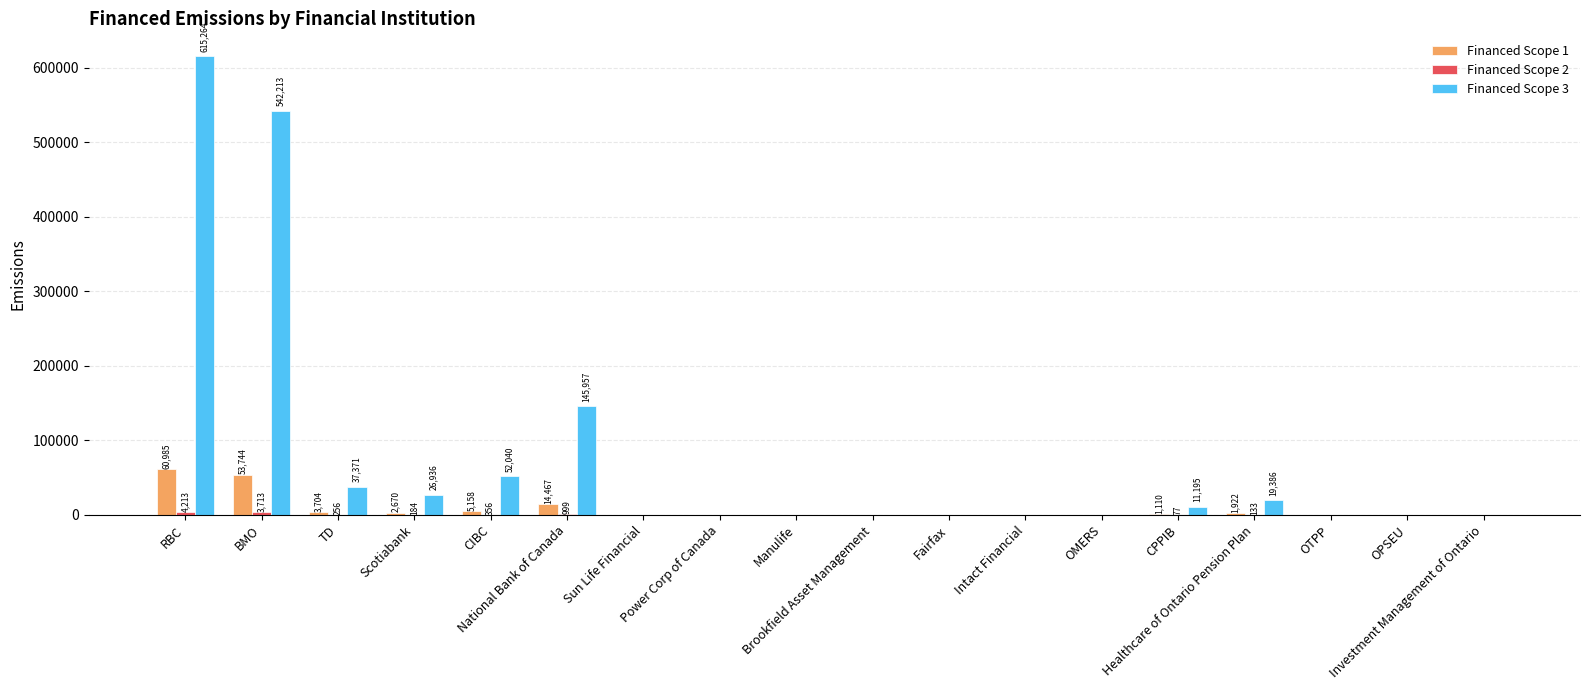

What is the highest value of the Financed Scope 3 series?

615264.3